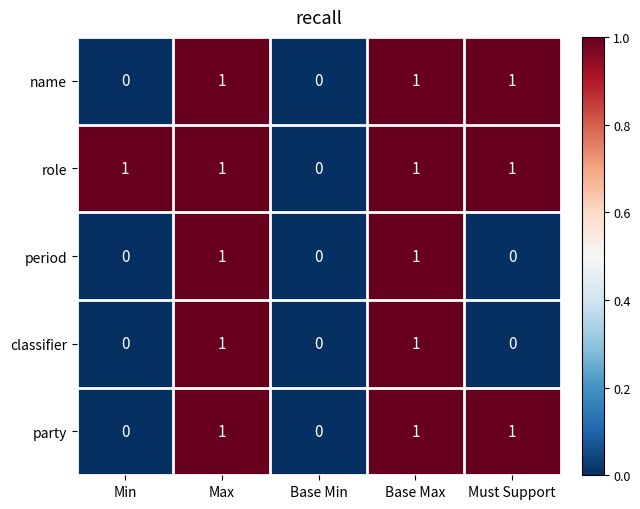

Which series has the largest total across all categories?

role